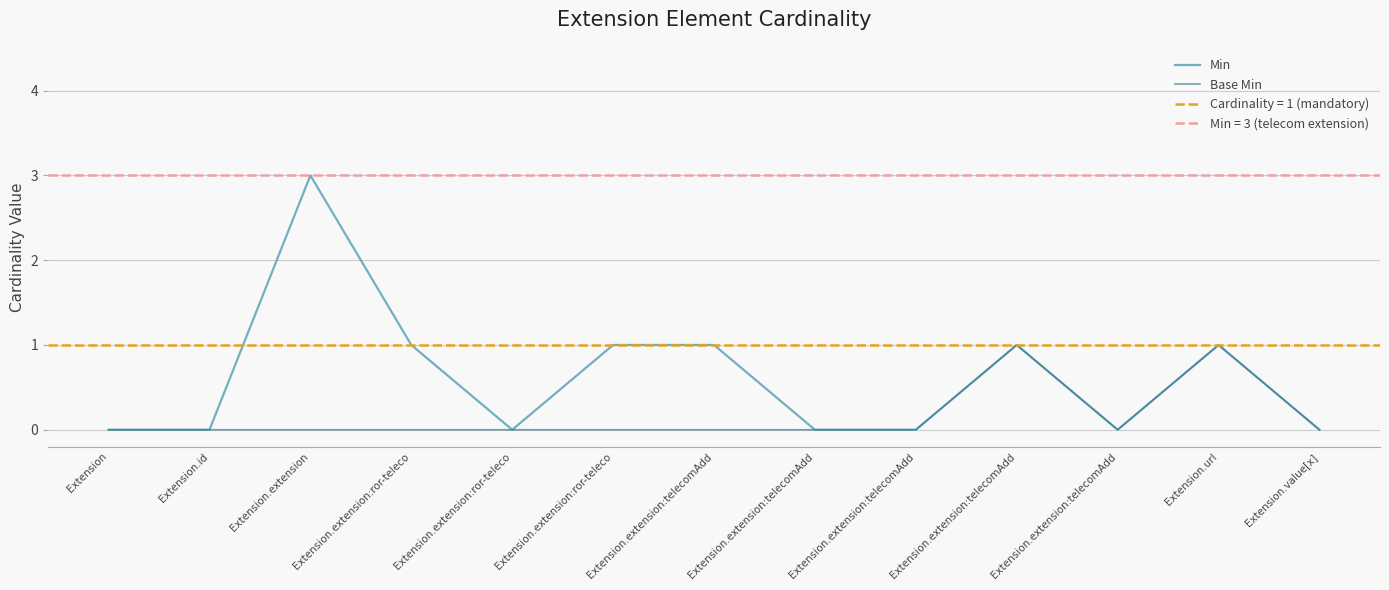

Where is the first local minimum for Base Min?

Extension.extension:telecomAdd